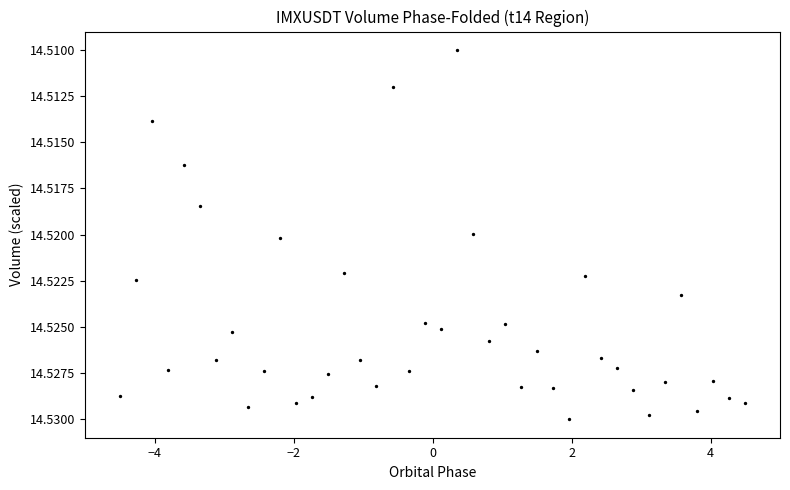

What is the range of X values (max minus min)?

9.0